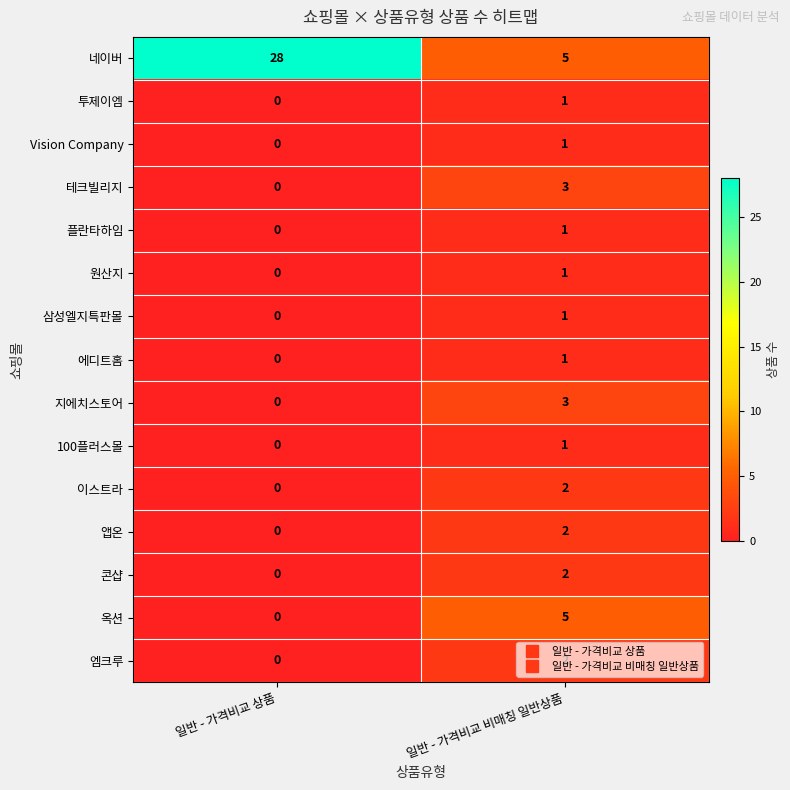

What is the difference between the 네이버 values at 일반 - 가격비교 상품 and 일반 - 가격비교 비매칭 일반상품?

23